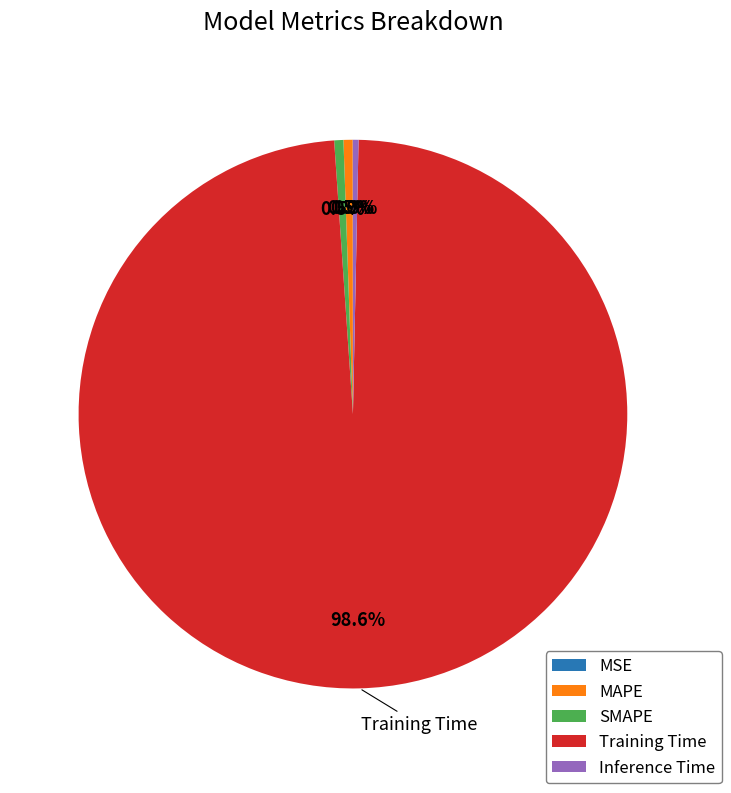

Is the sum of Inference Time and MAPE greater than half?

No